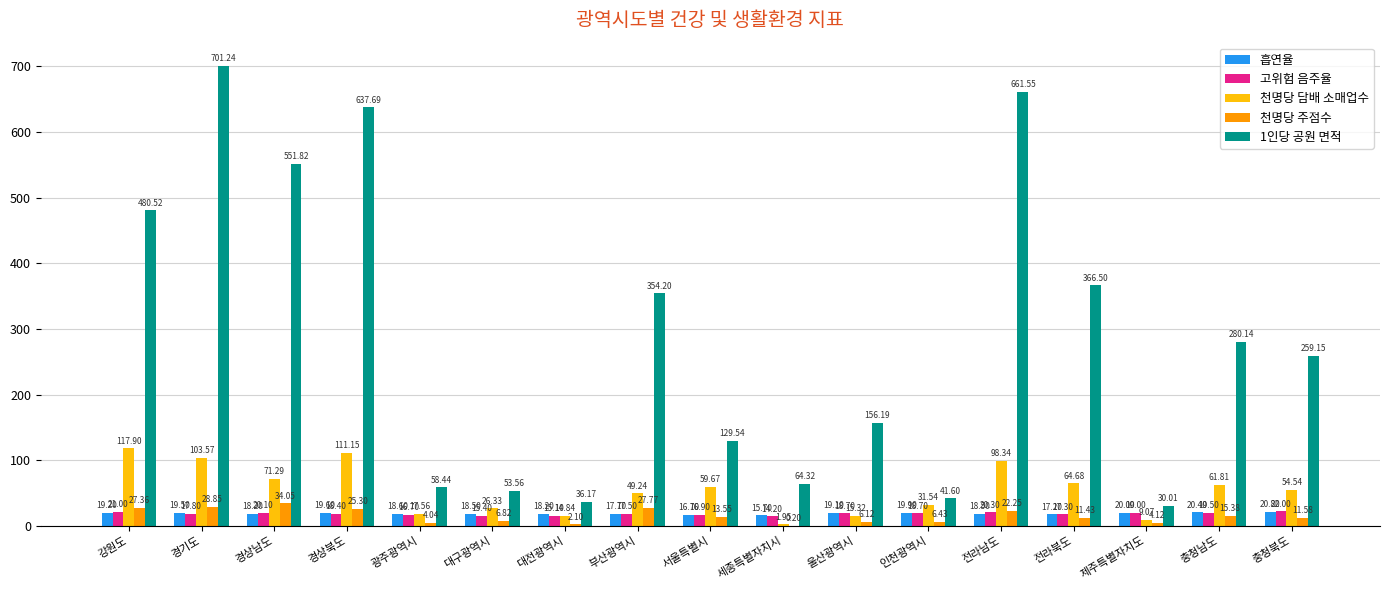

Is the value of 천명당 담배 소매업수 at 서울특별시 greater than the value of 1인당 공원 면적 at 강원도?

No